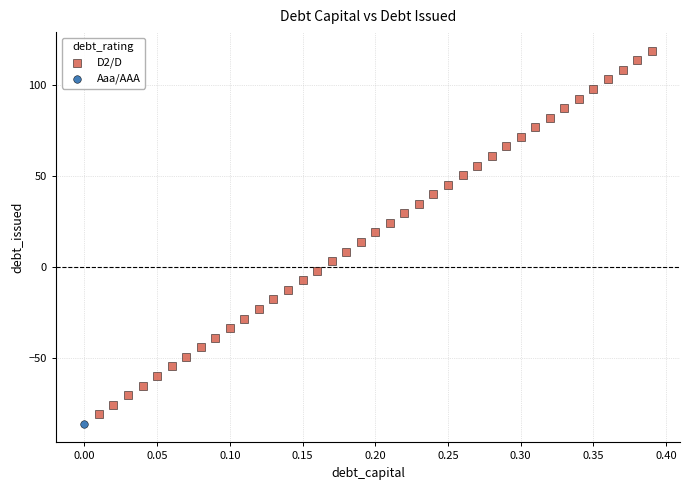

What are all the series names shown in the legend?

D2/D, Aaa/AAA